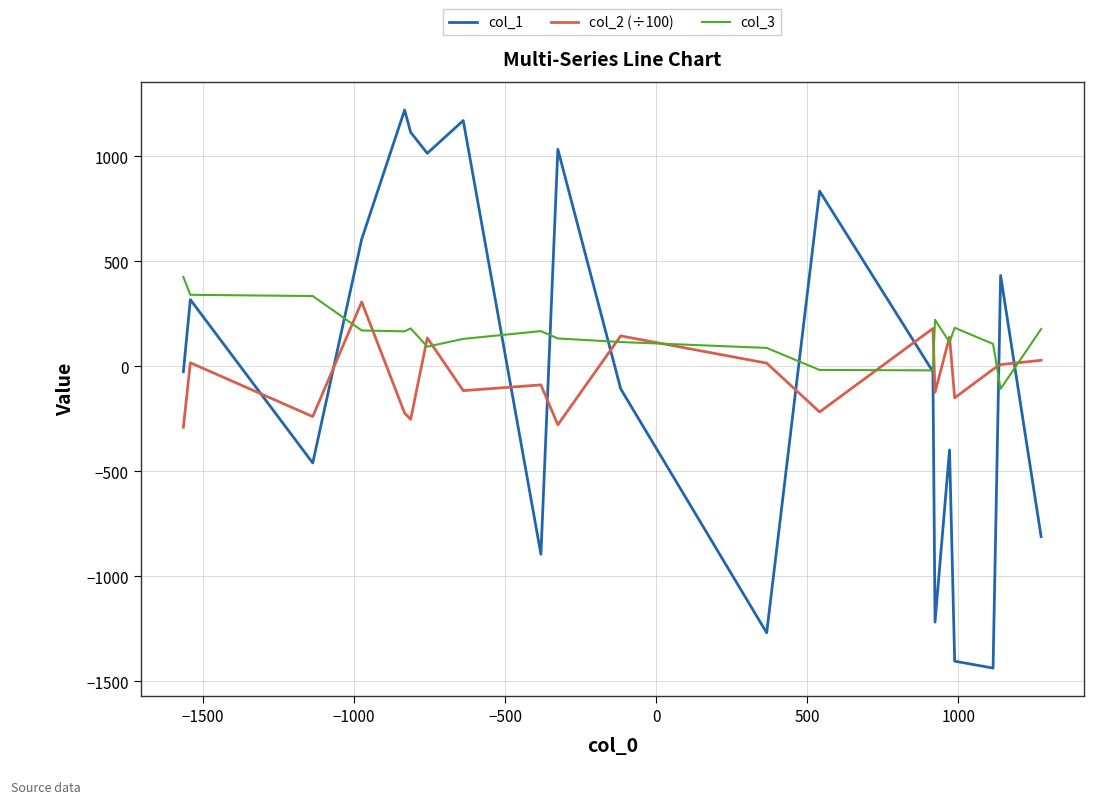

Which series has the largest total across all categories?

col_3